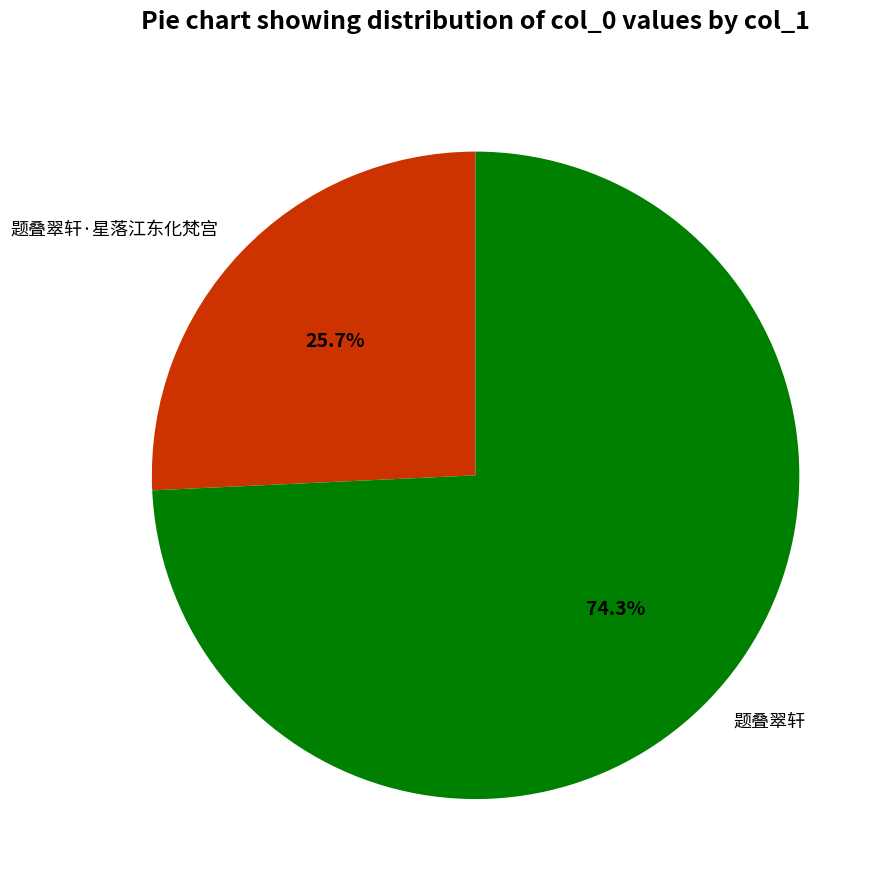

Which category accounts for the majority?

题叠翠轩